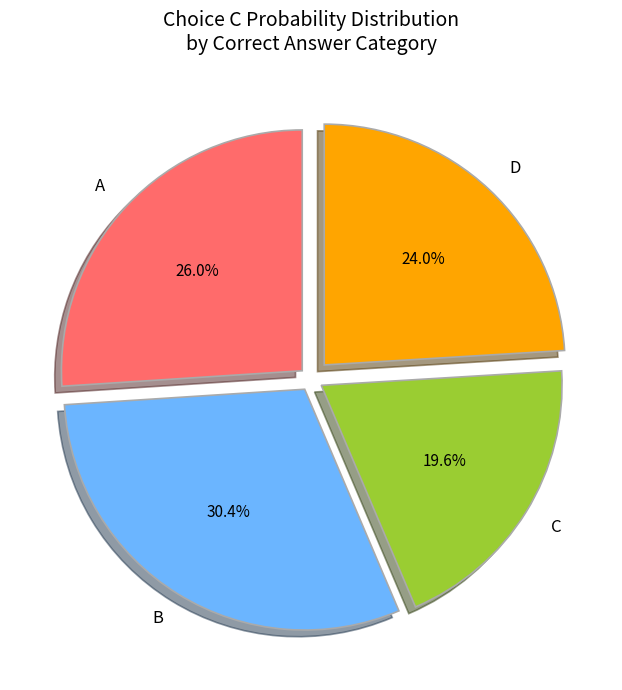

Which category has the biggest portion of the pie?

B